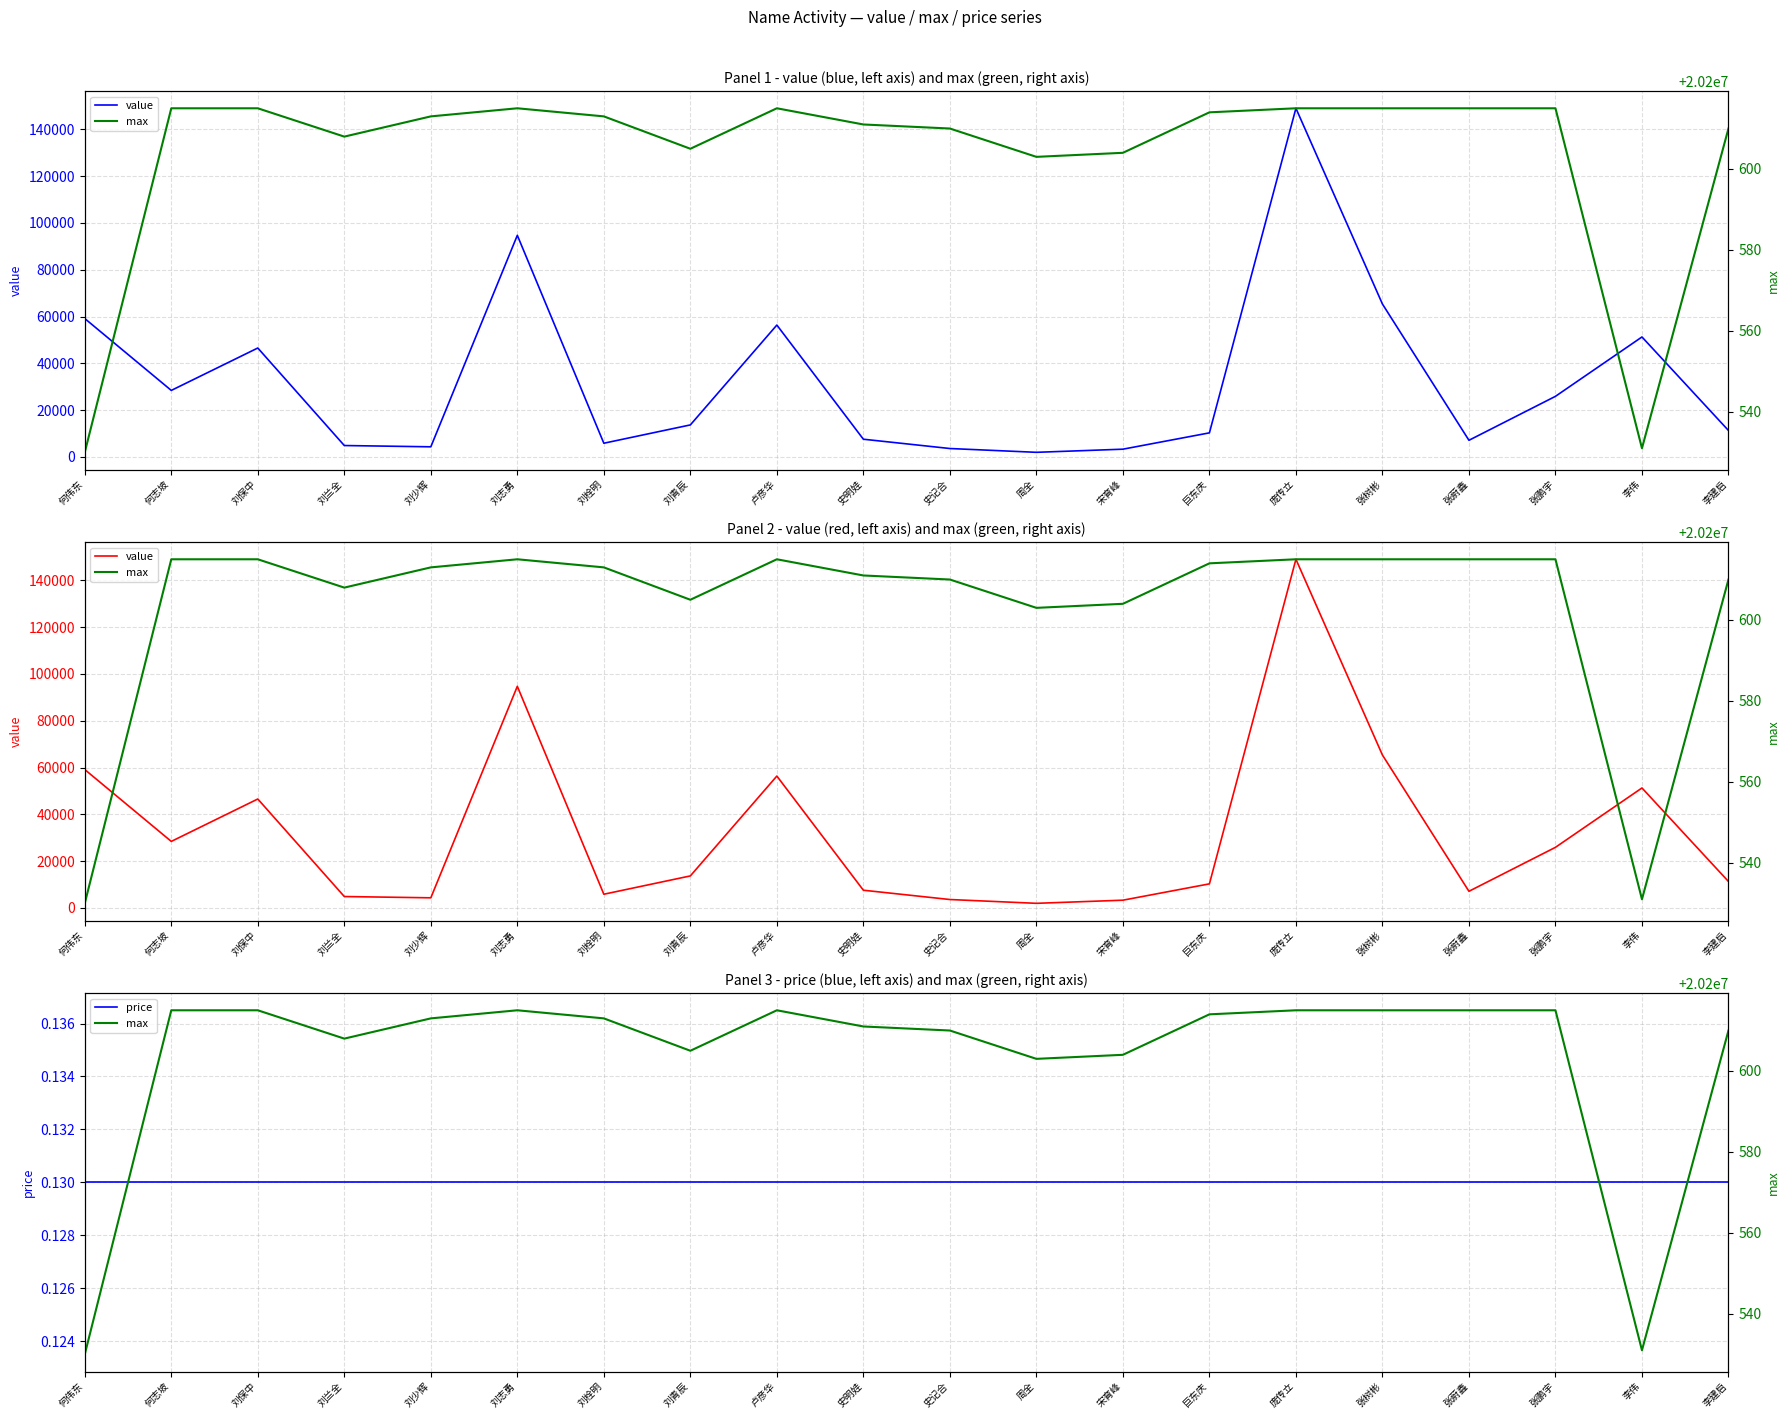

Rank the categories by value value from lowest to highest.

周全, 宋育峰, 史记合, 刘少辉, 刘兰全, 刘栓明, 张蔚鑫, 史明娃, 巨东庆, 李建启, 刘青辰, 张鹏宇, 何志坡, 刘保中, 李伟, 卢彦华, 何伟东, 张树彬, 刘志勇, 庞传立